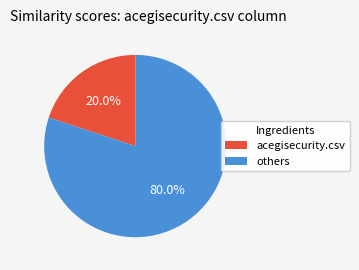

Does any single category account for the majority?

Yes